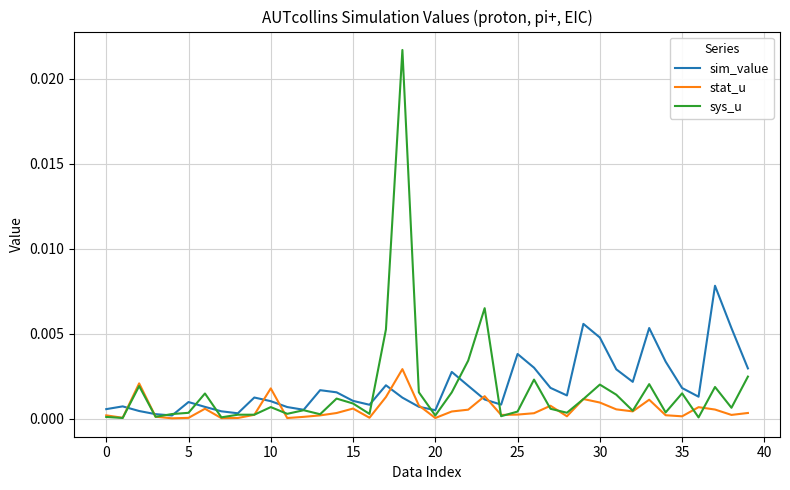

Which series has the largest range (max minus min)?

sys_u